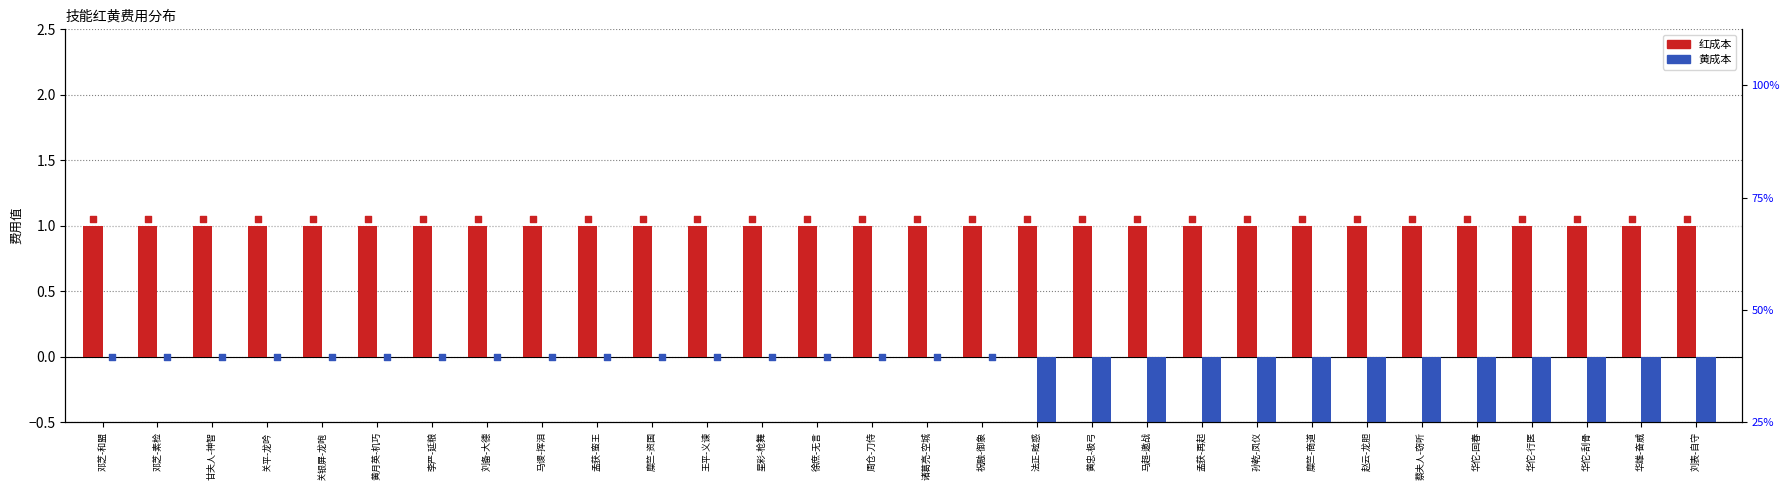

Which series contains the highest Y value?

红成本